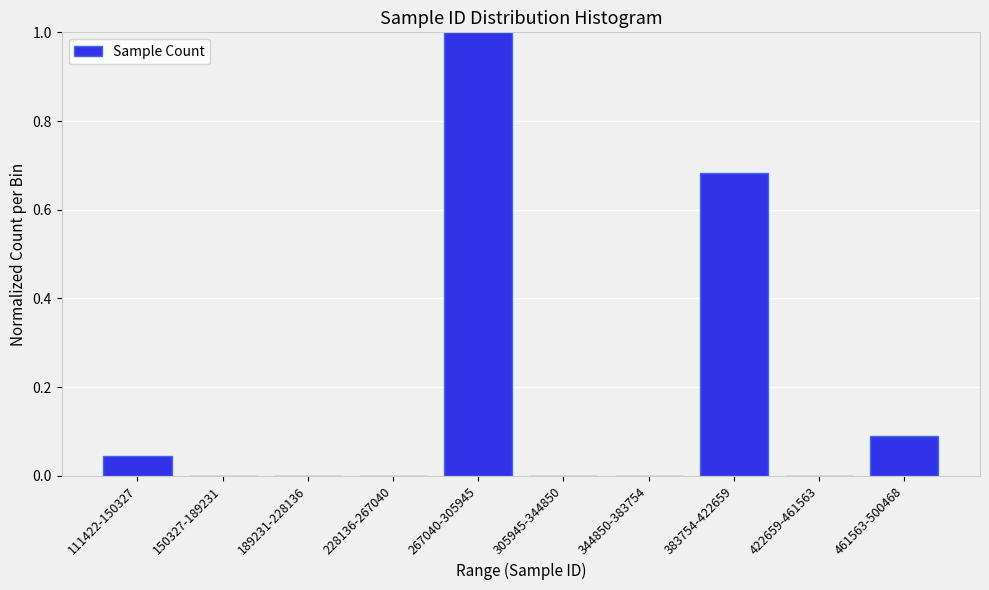

What is the sum of all values?

1.8